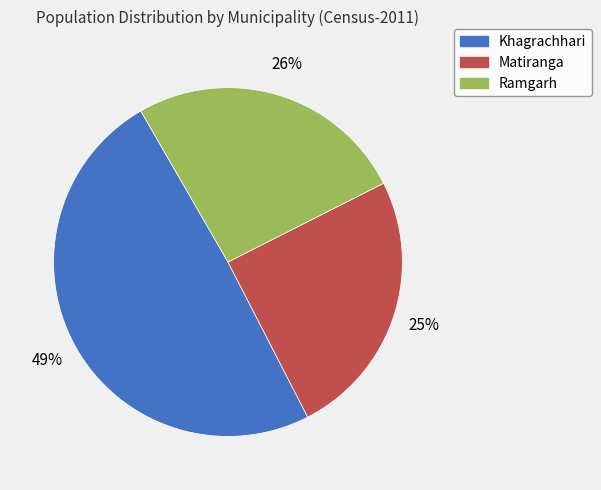

To the nearest percent, what percentage of the pie is Ramgarh?

26%